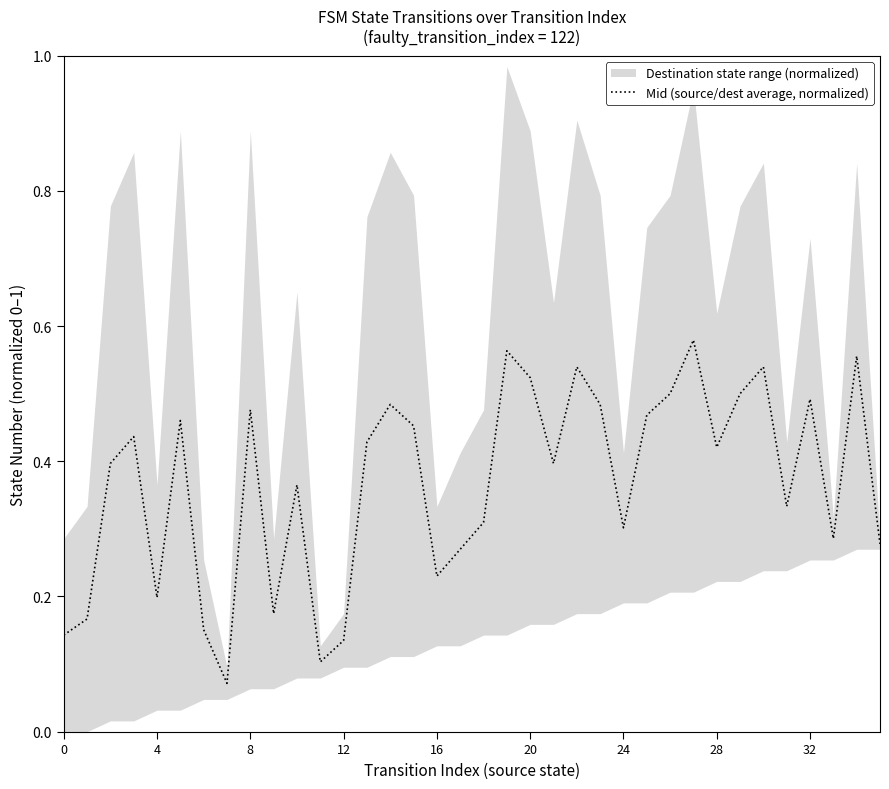

How many values are between 0 and 1?

36